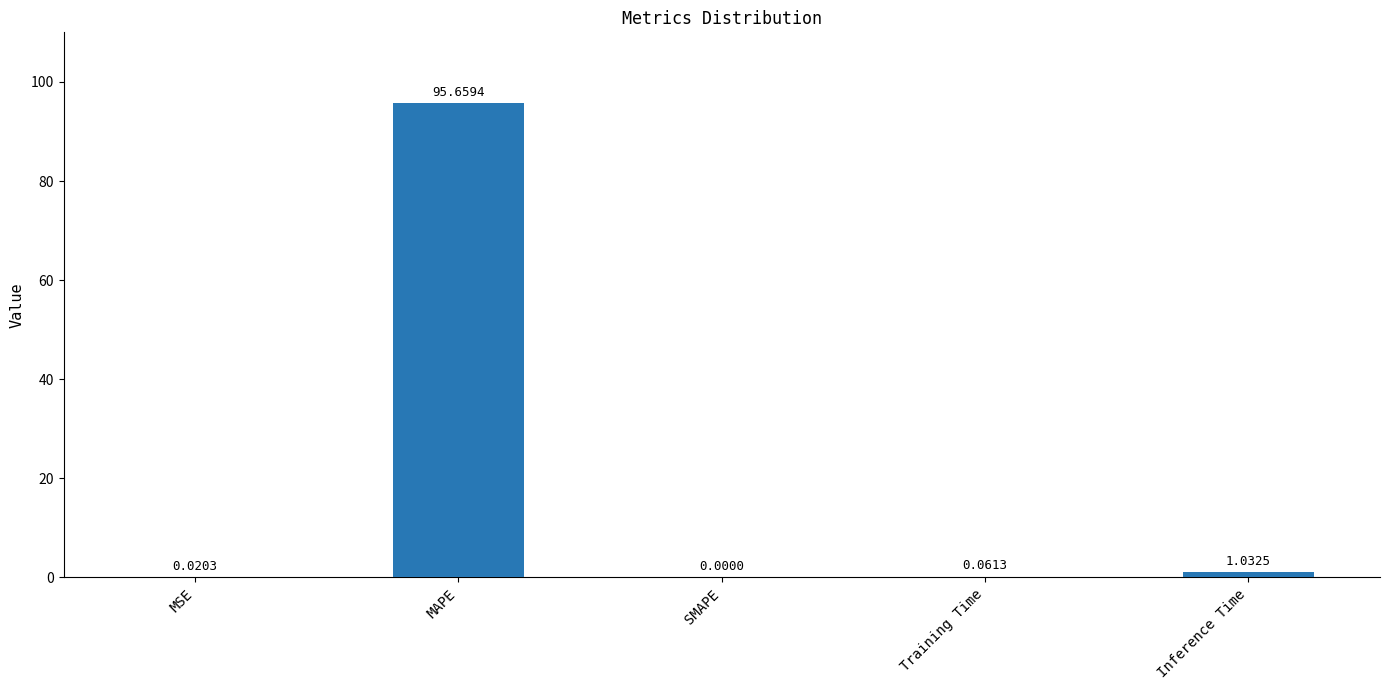

Which label corresponds to the largest value in the chart?

MAPE